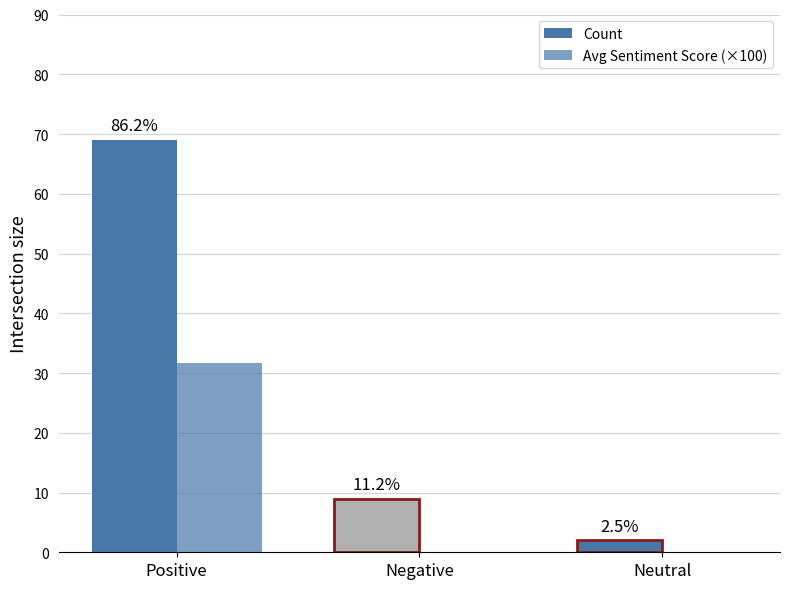

What is the label of the 3rd bar from the right?

Positive